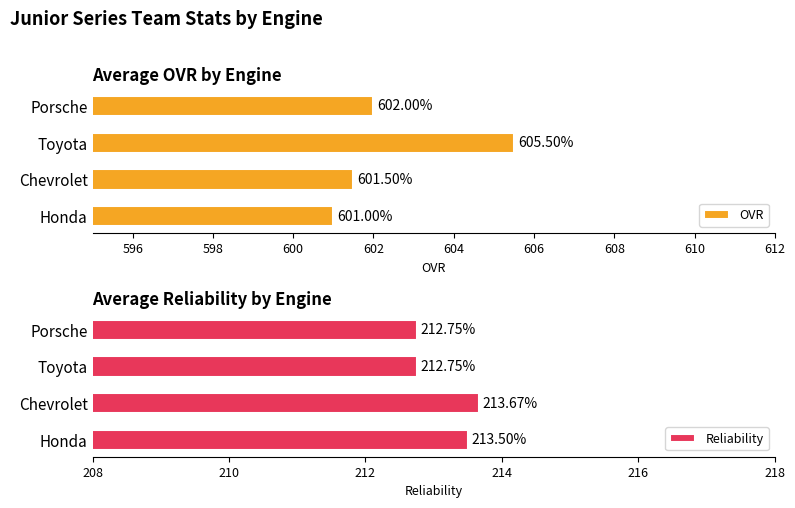

At which label does OVR reach its minimum?

Honda